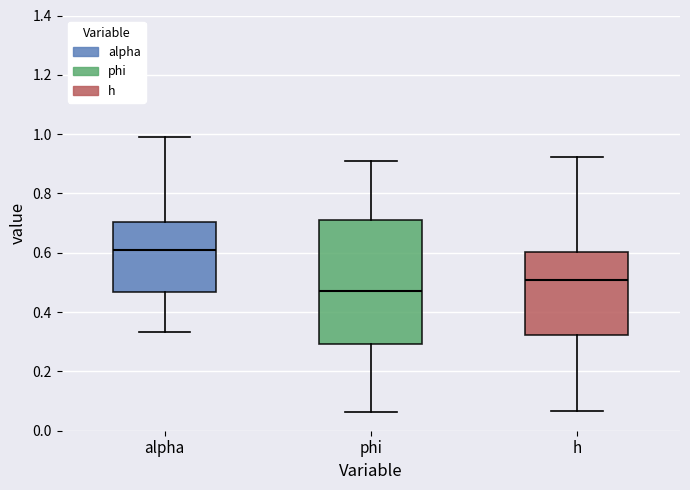

Reading left to right, read every box against the y-axis: the position of its median line, the range the box covers, and the ends of its whiskers. The values are not printed on the chart, so give them approximately, as read against the axis.

alpha: median 0.60, box 0.46 to 0.70, whiskers 0.34 to 0.98
phi: median 0.48, box 0.30 to 0.70, whiskers 0.06 to 0.92
h: median 0.50, box 0.32 to 0.60, whiskers 0.06 to 0.92